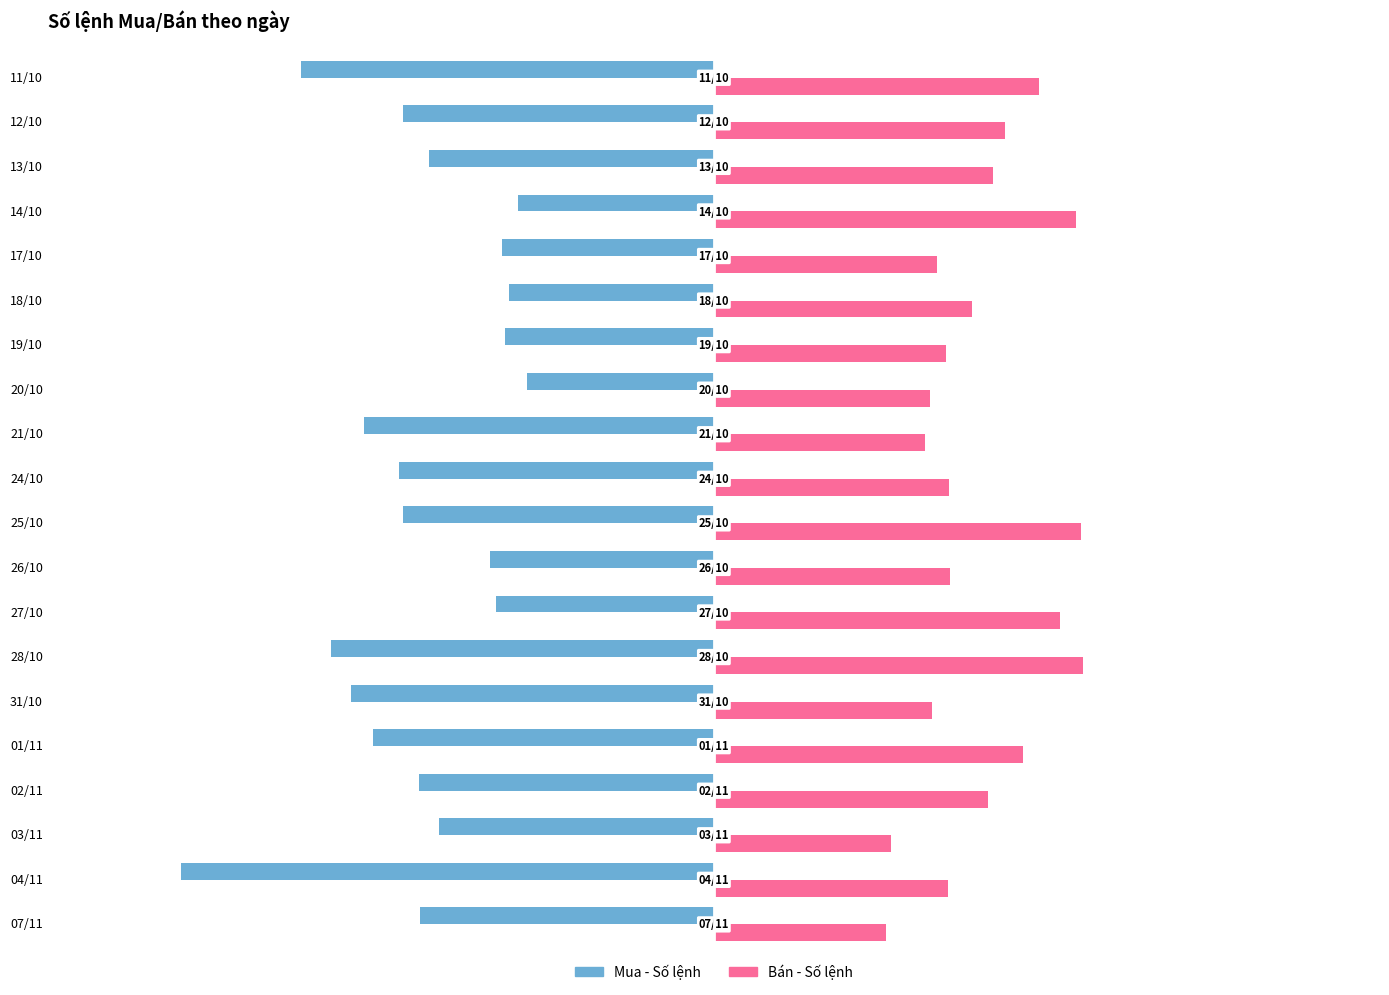

The Bán - Số lệnh series shows 502 at 27/10. True or false?

False